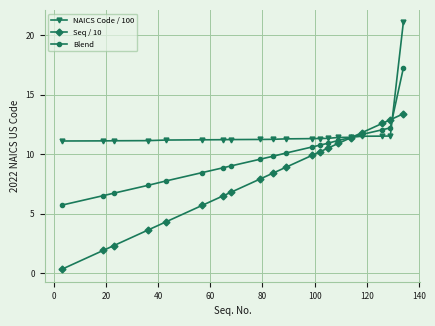

What is the value of the Blend point at the 3rd from the left?

6.7